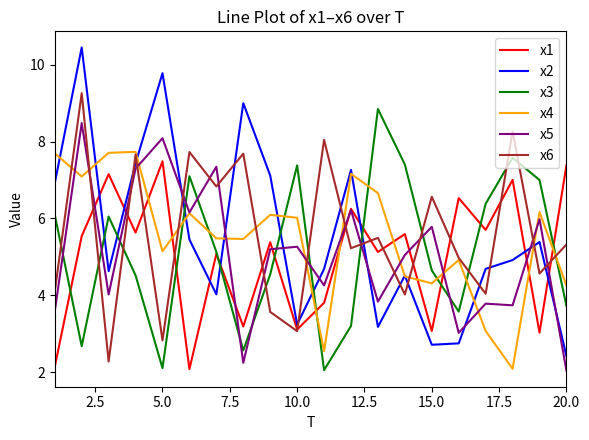

What is the greatest value displayed?

10.4